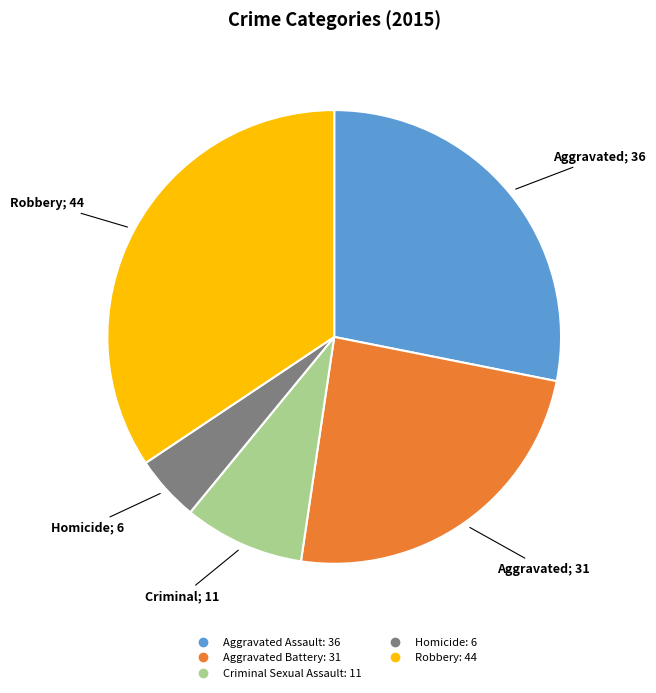

Between Homicide and Aggravated Assault, which is larger?

Aggravated Assault